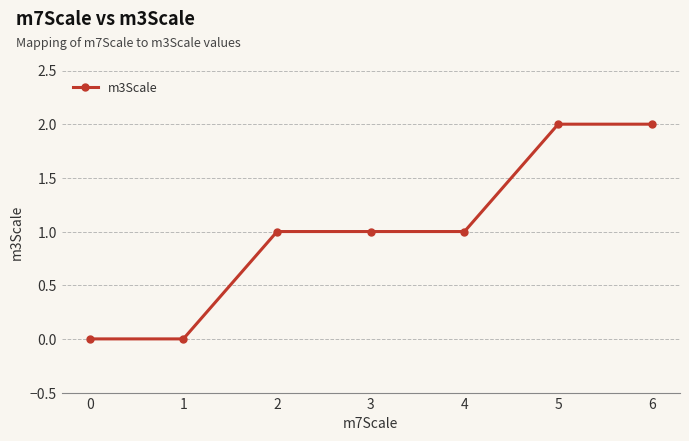

What is the sum of the values at 2 and 3?

2